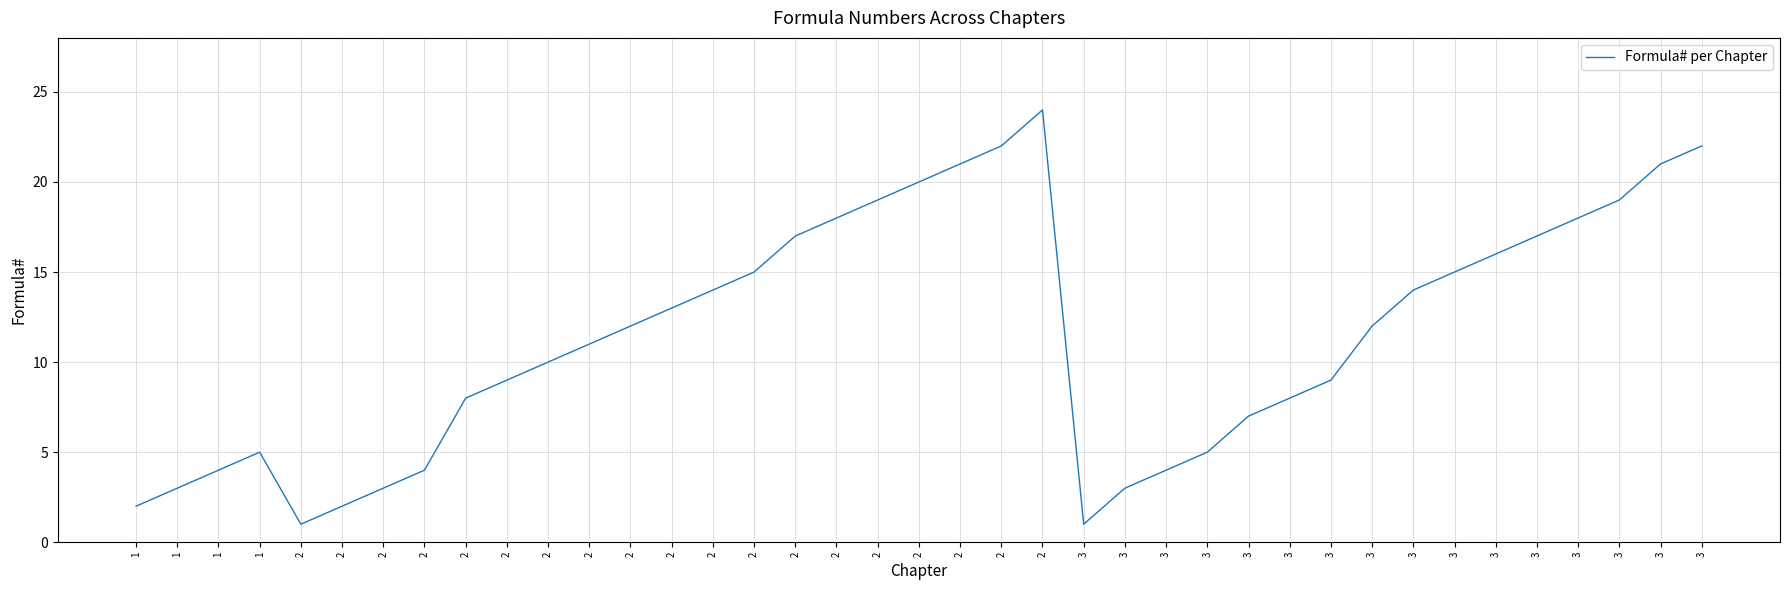

Is this an area chart (filled region under the line)?

No